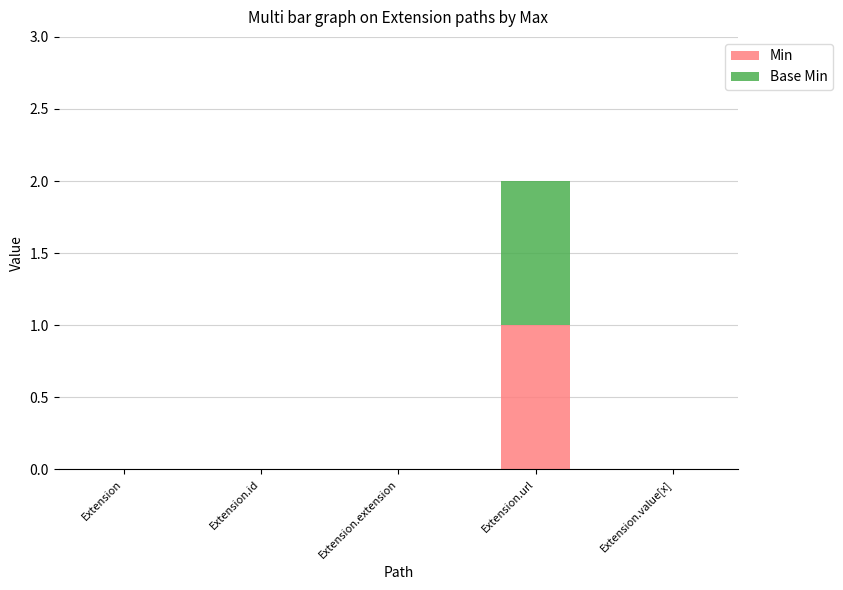

At which category is the sum across all series the highest?

Extension.url